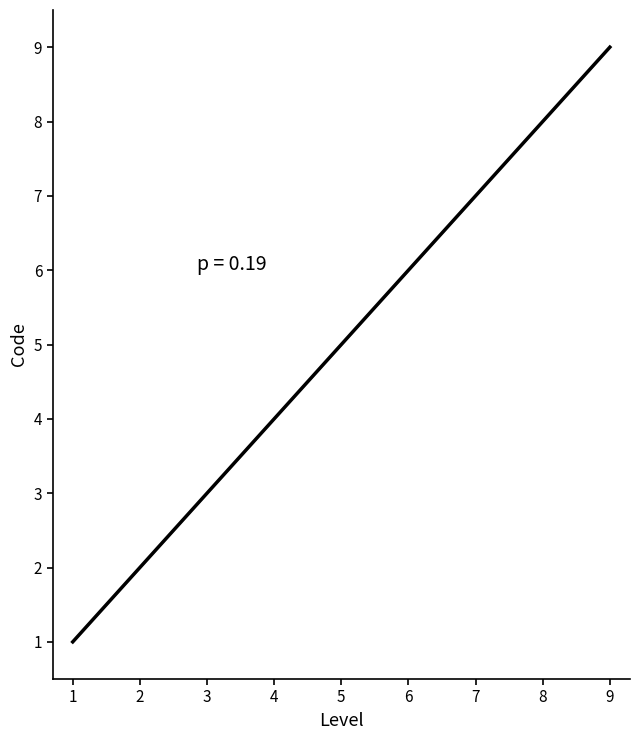

What is the smallest value displayed?

1.0